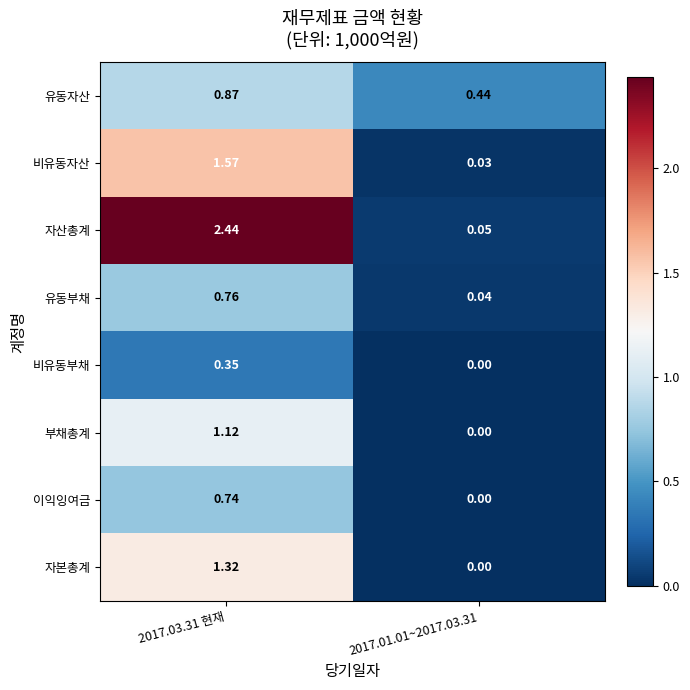

At 2017.03.31 현재, list the series in order from largest to smallest.

자산총계, 비유동자산, 자본총계, 부채총계, 유동자산, 유동부채, 이익잉여금, 비유동부채